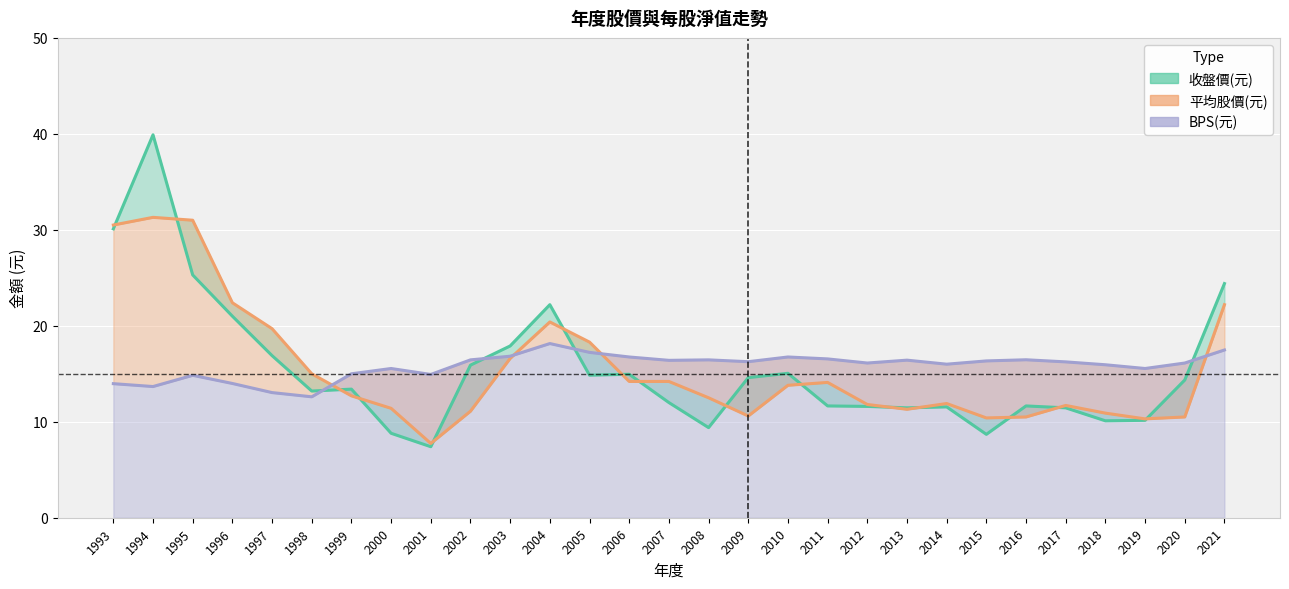

What is the value of the 收盤價(元) point at the 27th from the left?

10.2